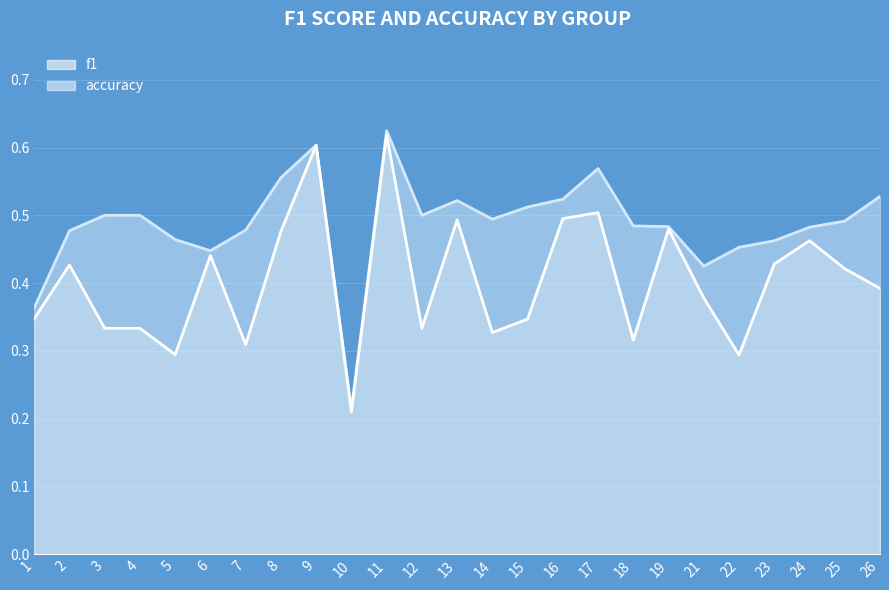

Where is f1 nearest to the value 0?

10